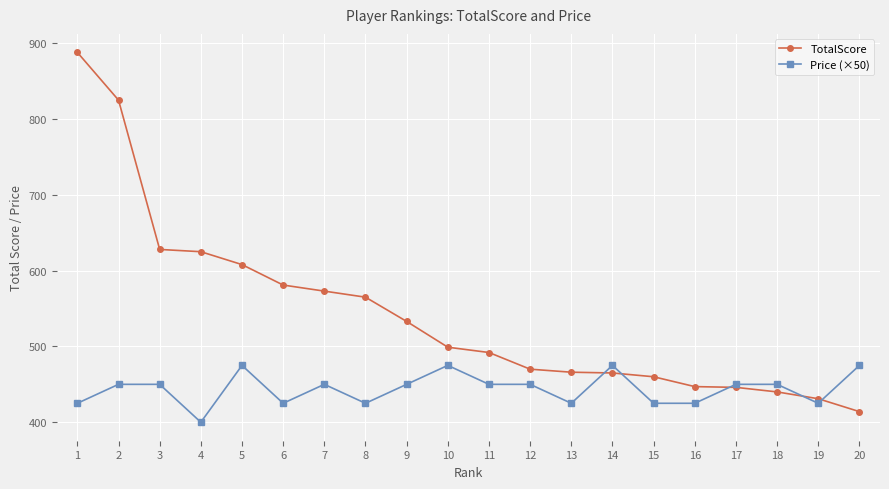

Which series changed the most between 5 and 7?

TotalScore